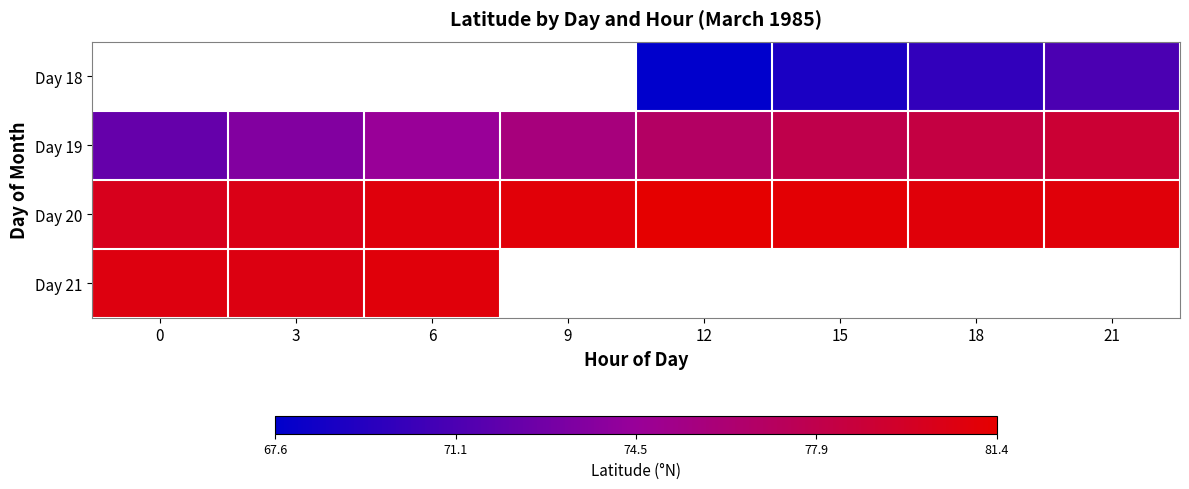

Between 3 and 12, which series saw the biggest shift?

Day 19